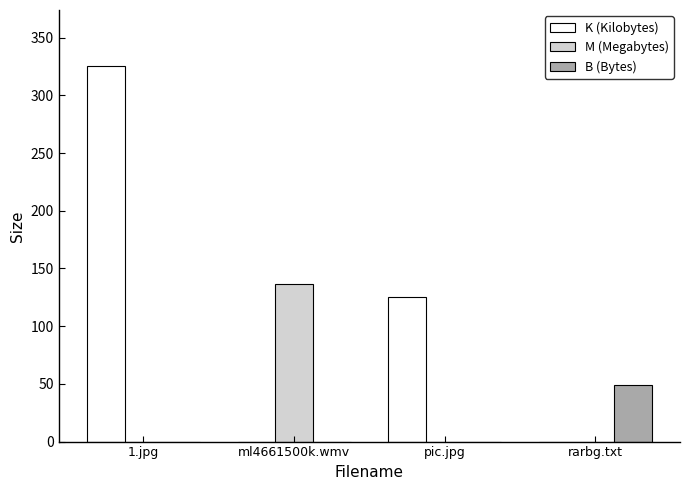

What is the sum of all K (Kilobytes) values?

450.7